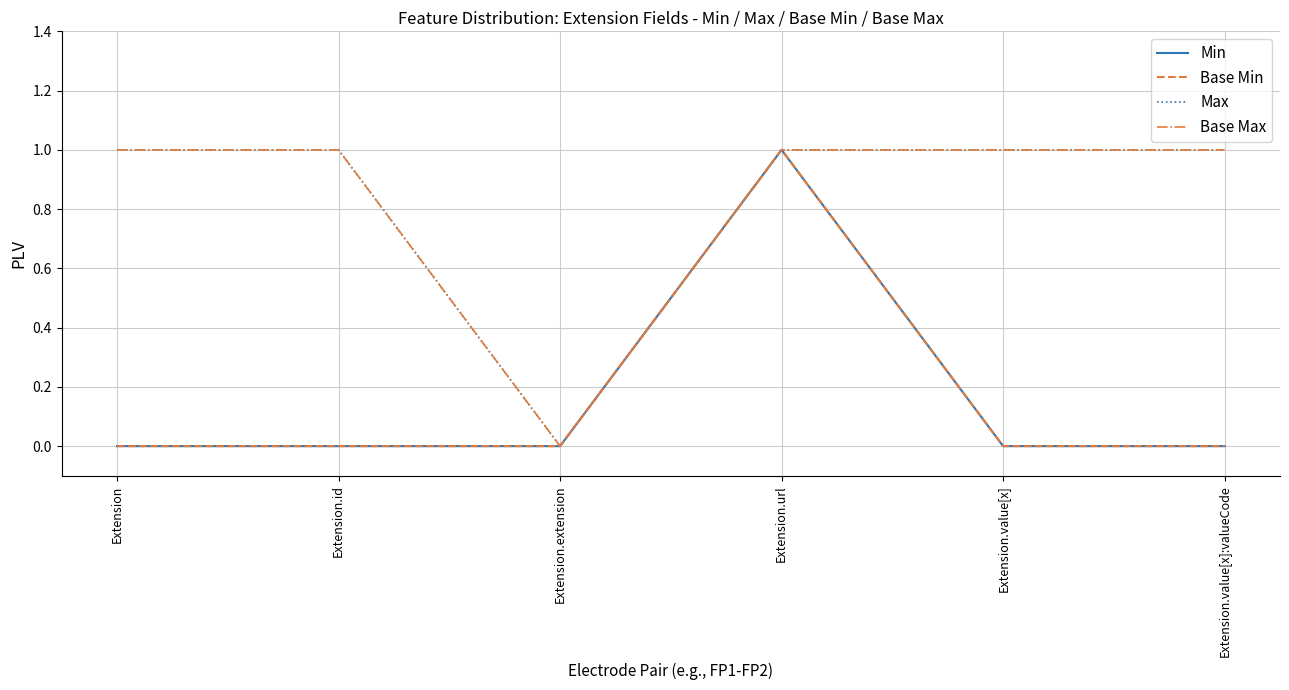

List the labels in order of Max value, largest first.

Extension, Extension.id, Extension.url, Extension.value[x], Extension.value[x]:valueCode, Extension.extension